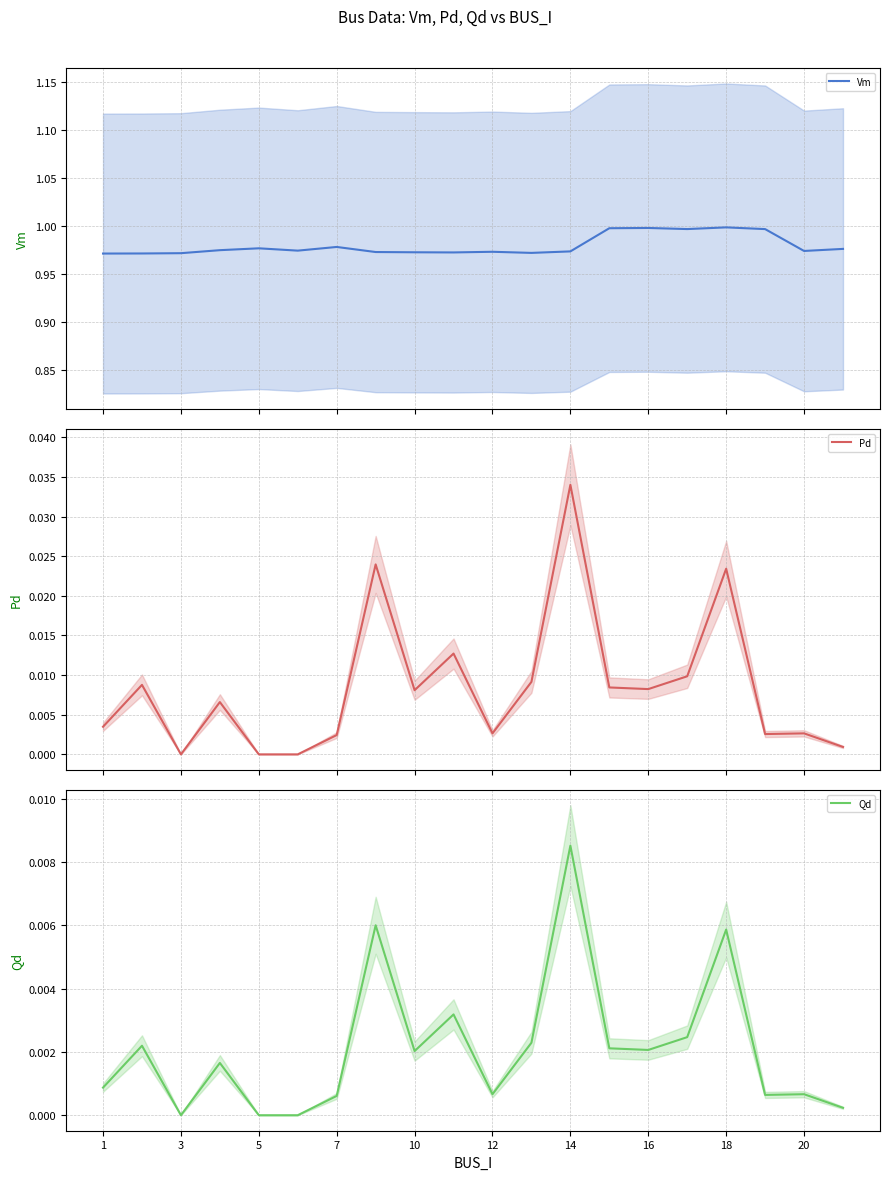

Which category has the highest value in the Qd series?

14